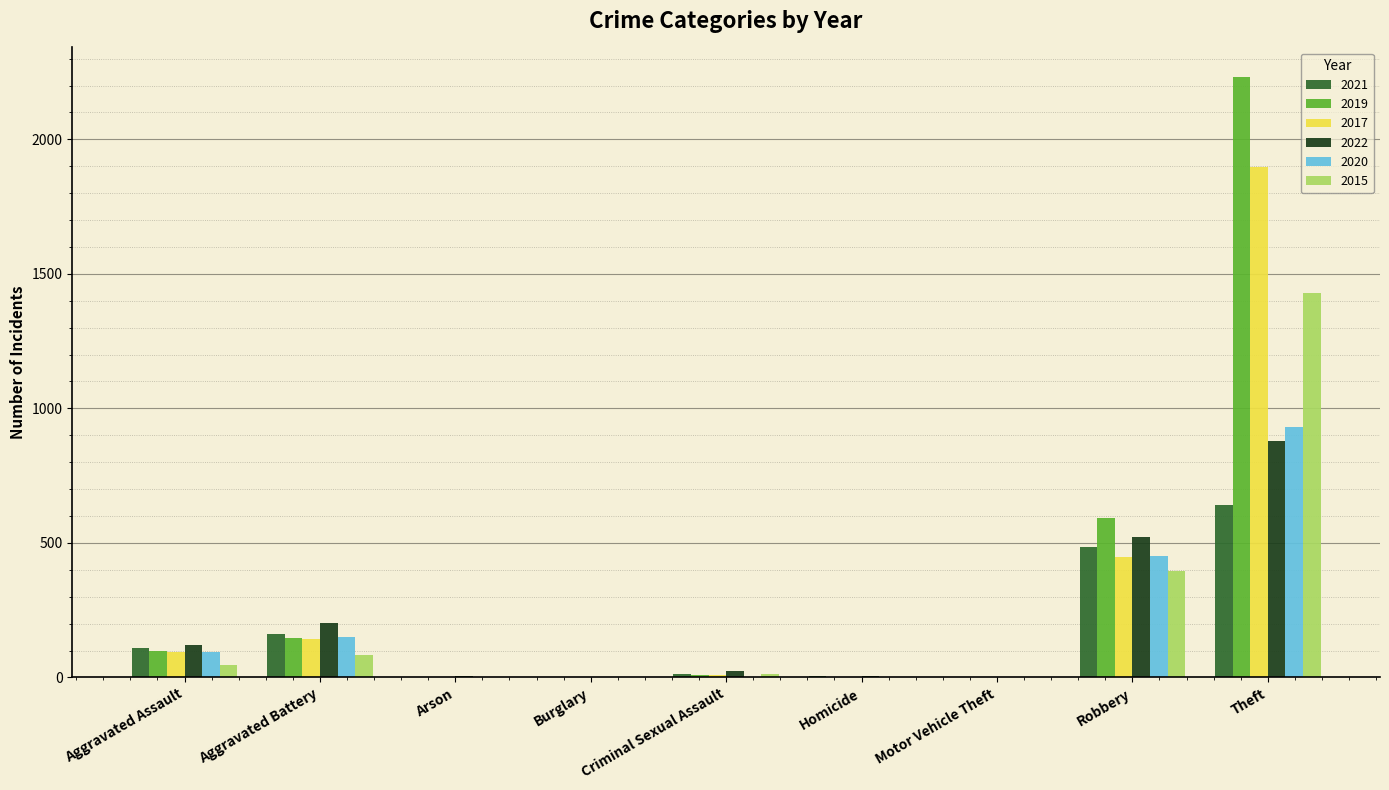

Is it true that 2019 equals 98 at Aggravated Assault?

True